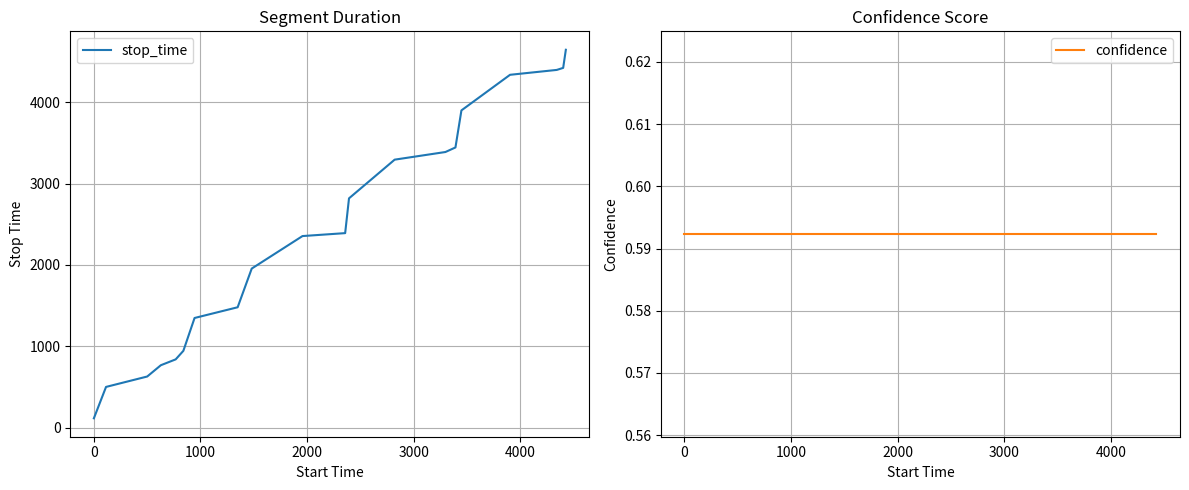

List the series in order of their peak value, lowest first.

confidence, stop_time